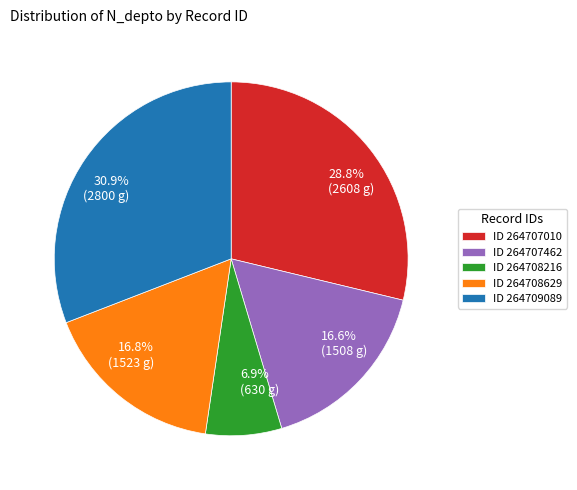

Count the number of slices in the pie.

5